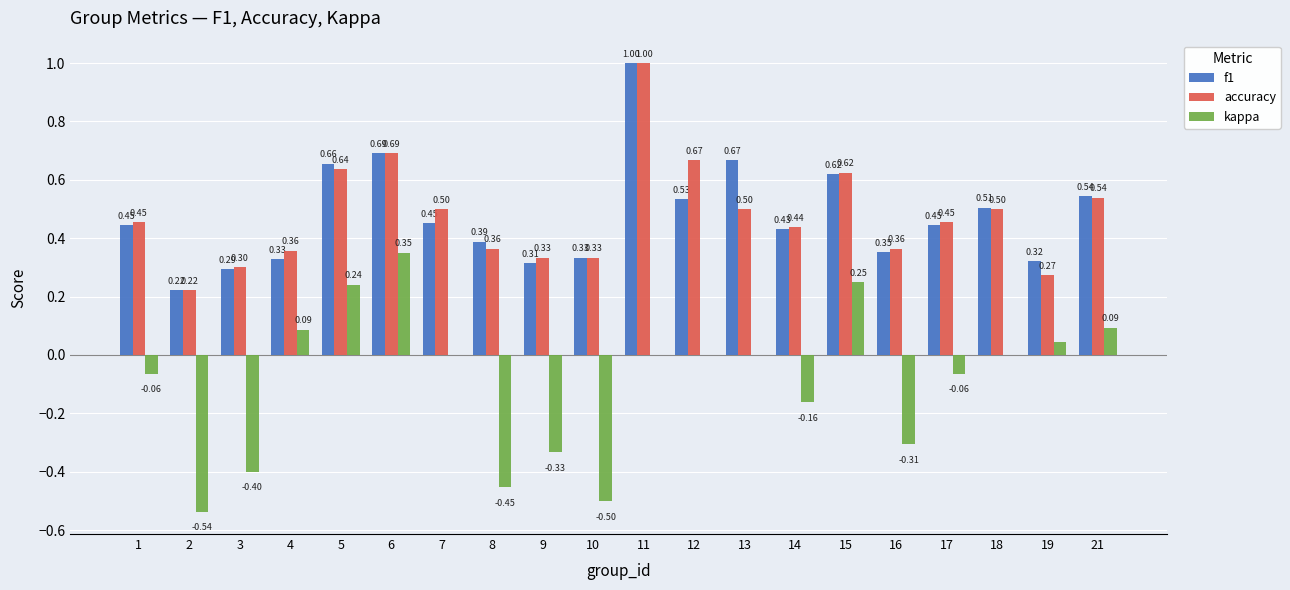

Which series has the largest range (max minus min)?

kappa